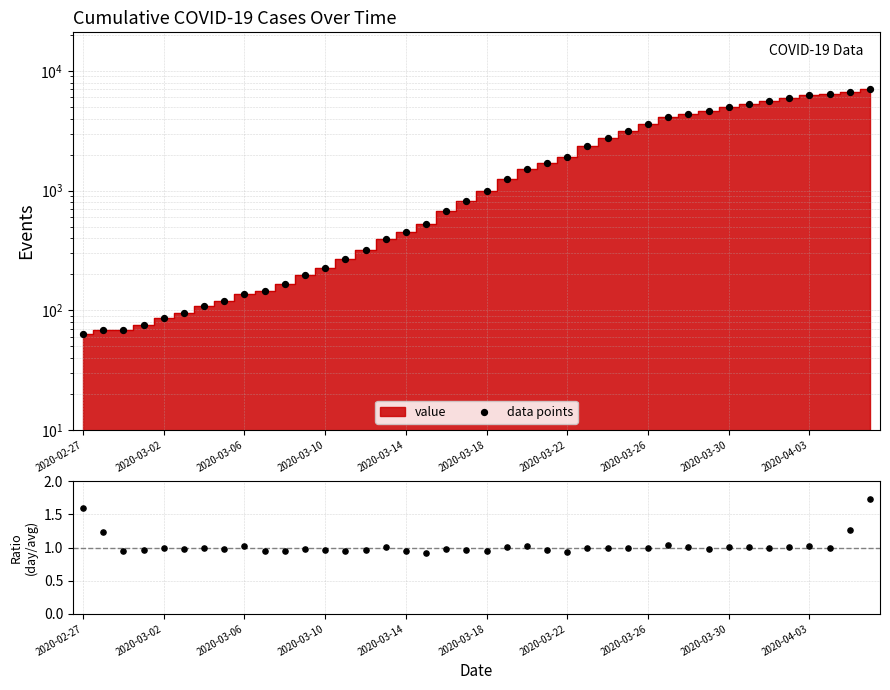

At how many categories does at least one series exceed 5880?

5